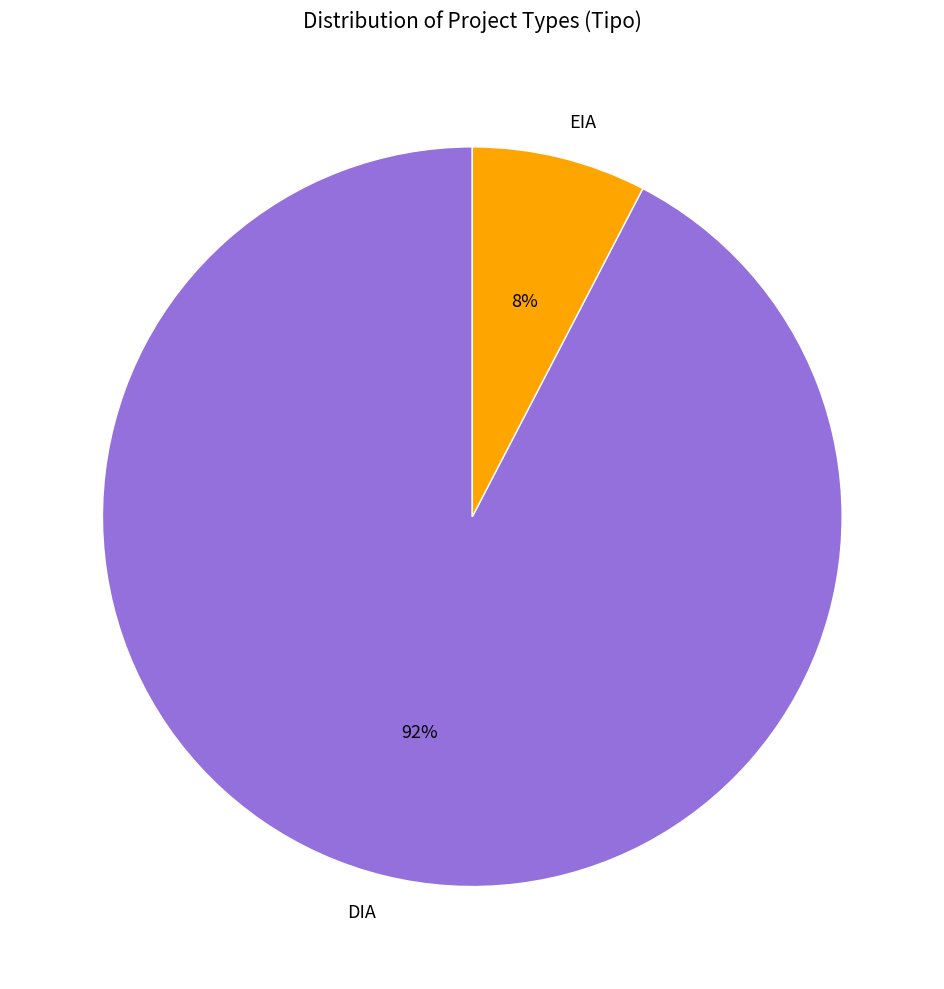

The DIA slice represents 85% of the pie. True or false?

False